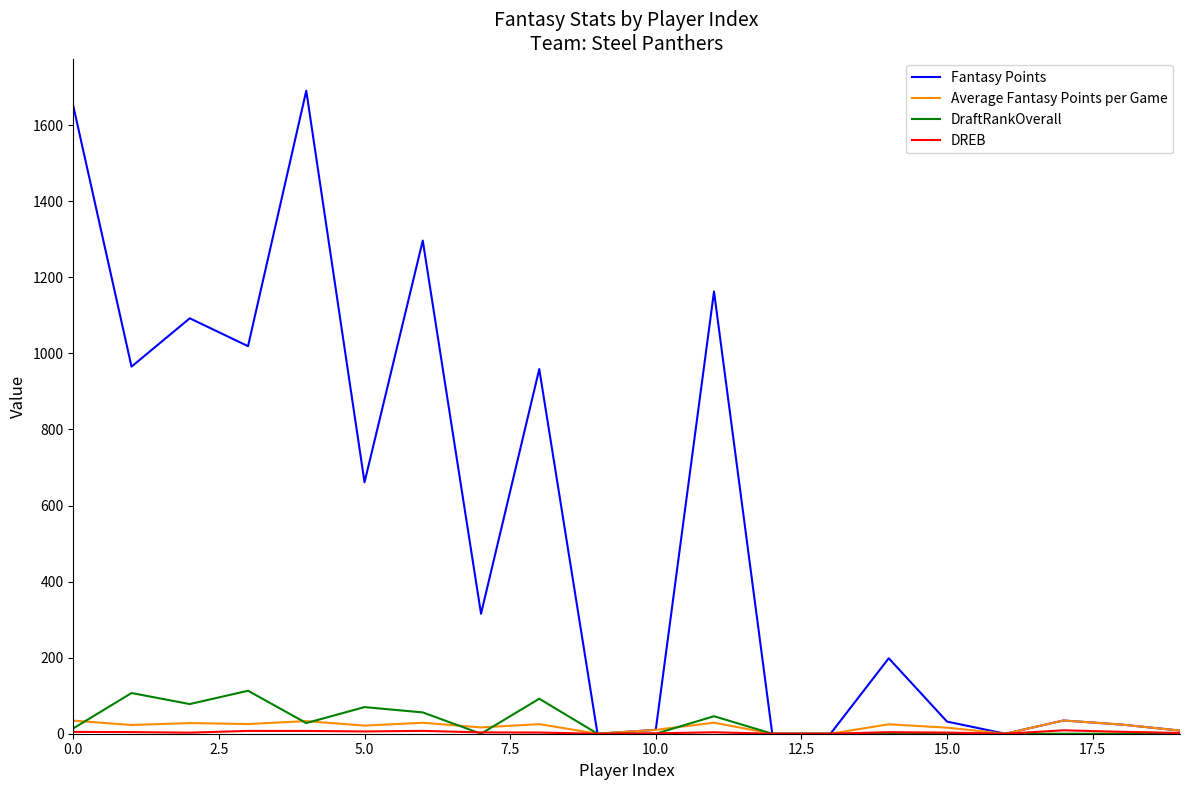

What is the maximum value shown in the chart?

1690.9